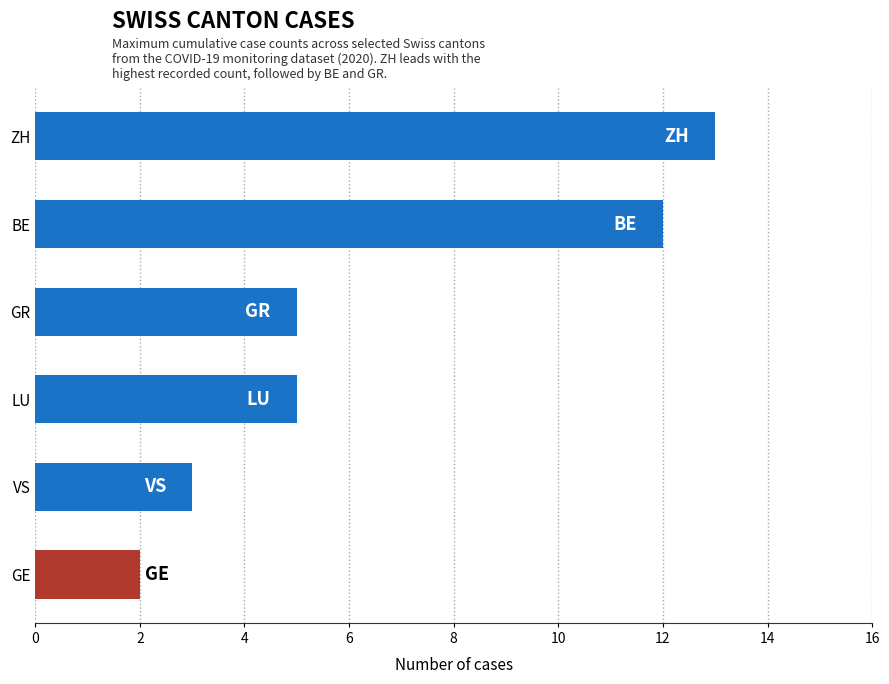

What is the value of the 1st bar from the top?

13